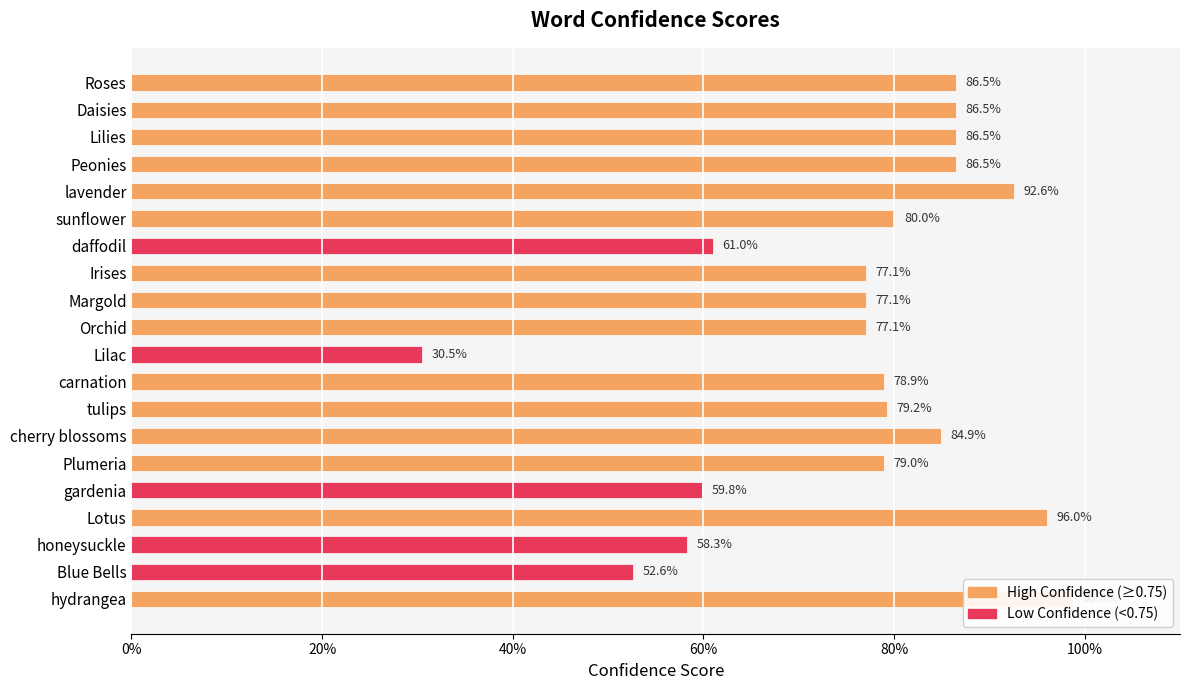

Rank the categories by value from lowest to highest.

Lilac, Blue Bells, honeysuckle, gardenia, daffodil, Irises, Margold, Orchid, carnation, Plumeria, tulips, sunflower, cherry blossoms, Roses, Daisies, Lilies, Peonies, lavender, Lotus, hydrangea